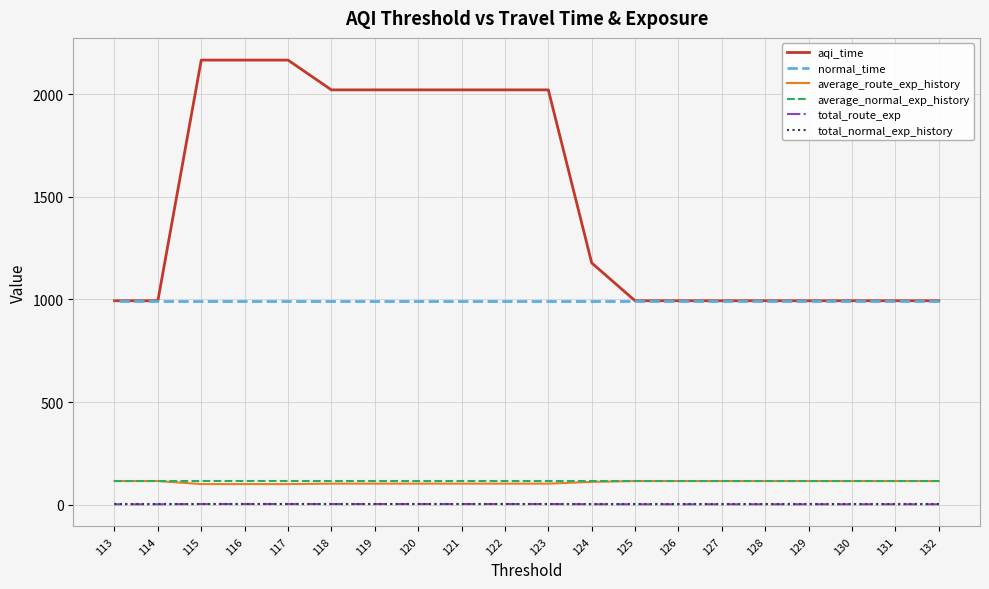

At which label is normal_time closest to 993?

132